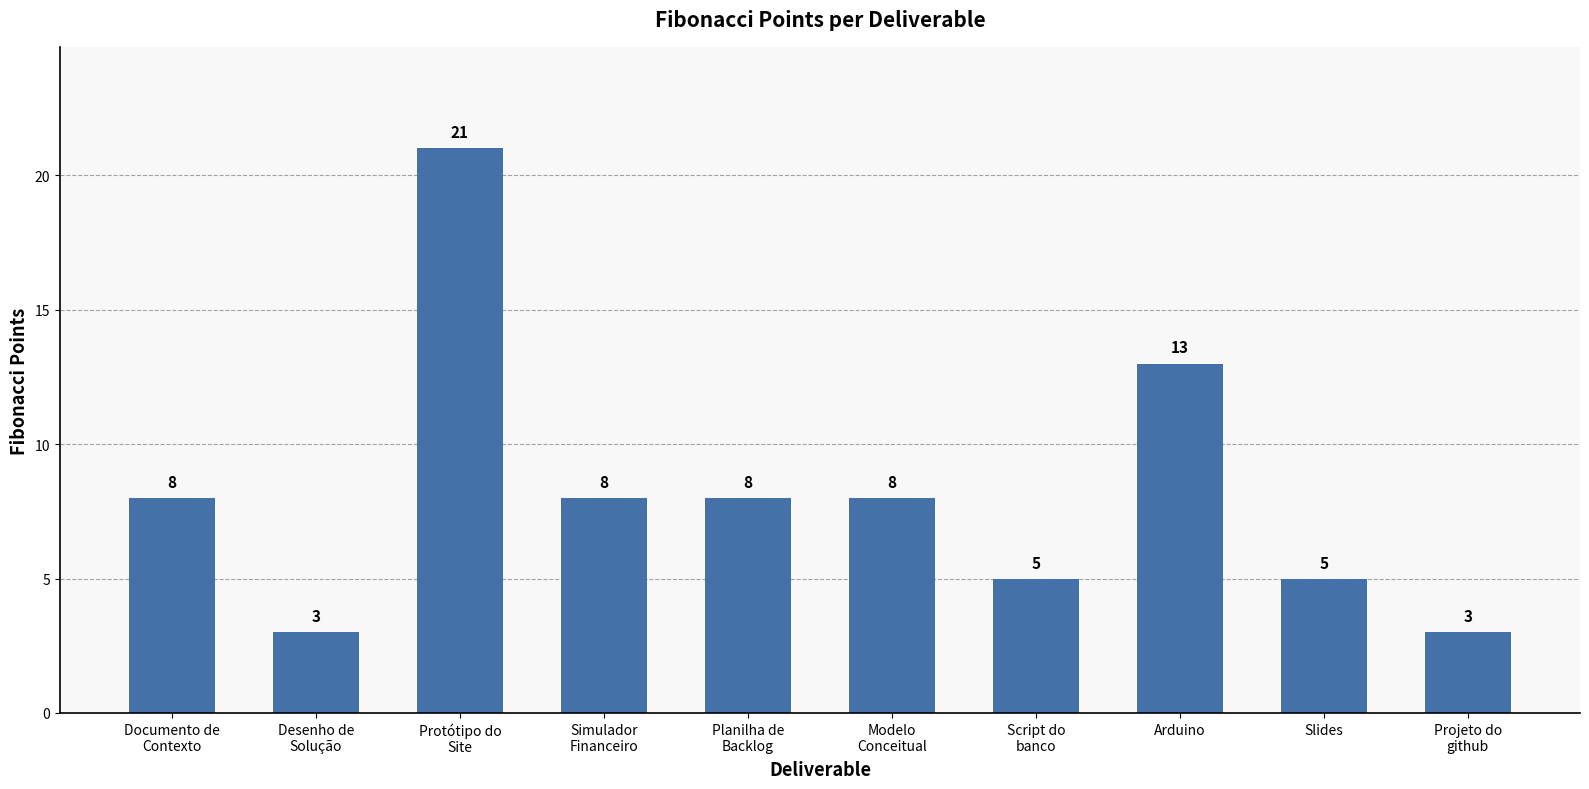

What is the smallest value displayed?

3